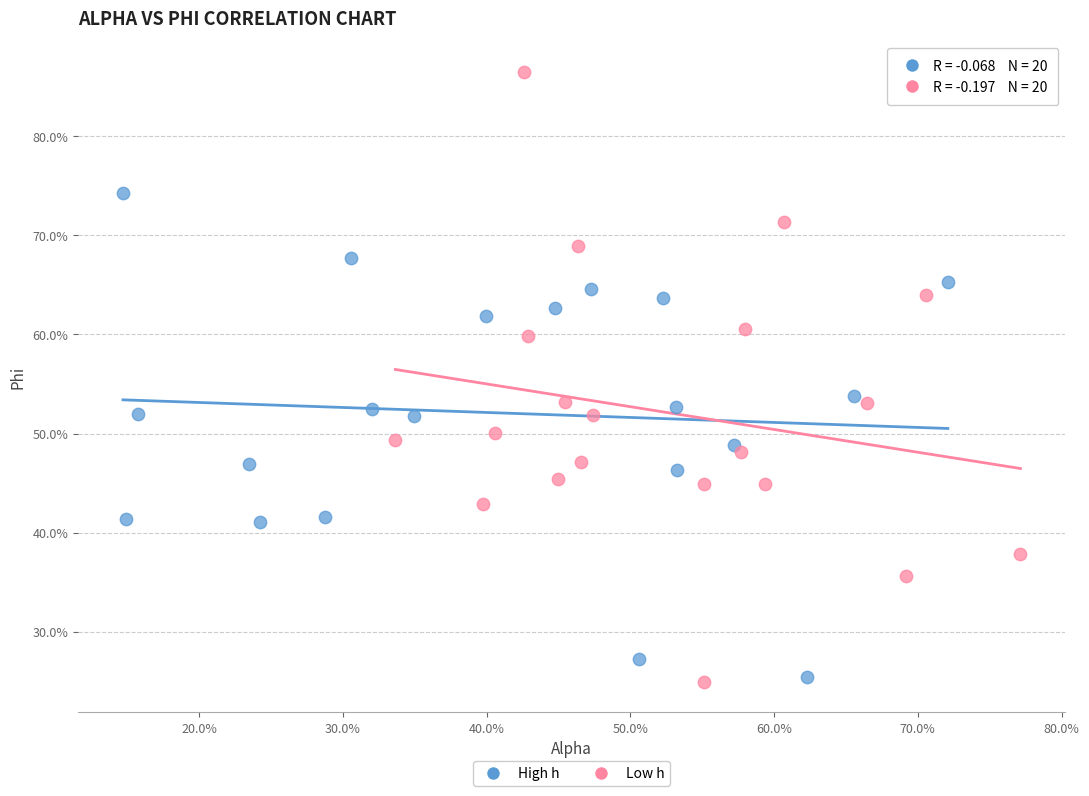

What are all the series names shown in the legend?

High h, Low h